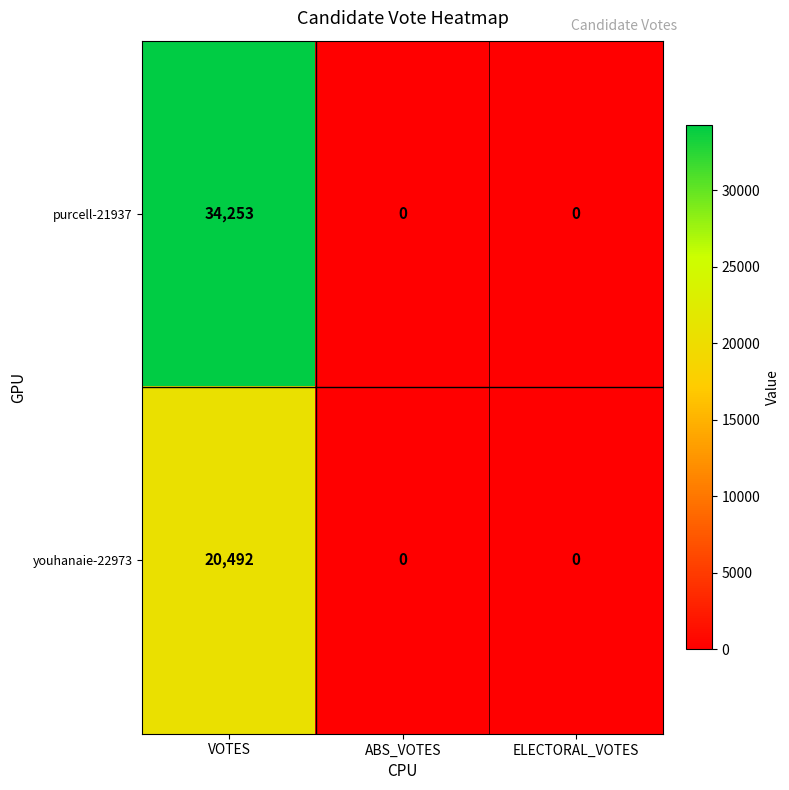

Which category has the highest value in the purcell-21937 series?

VOTES